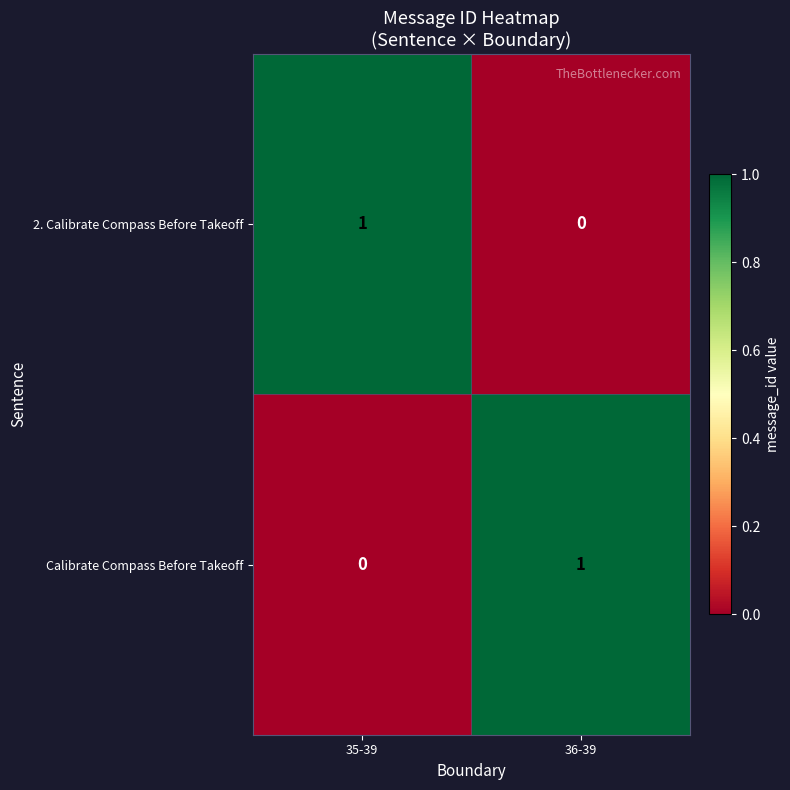

What is the total value across all series at 35-39?

1